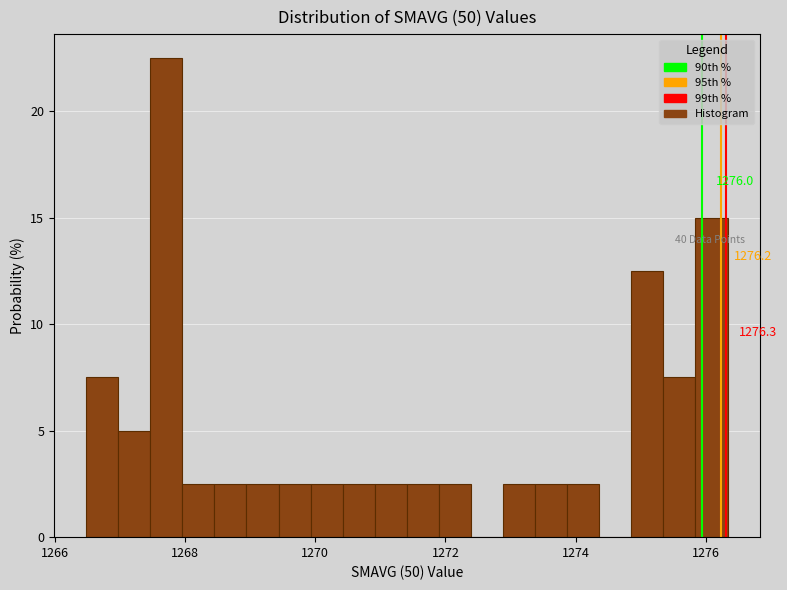

Read against the x-axis, roughly where is the centre of the tallest bar?

1267.8